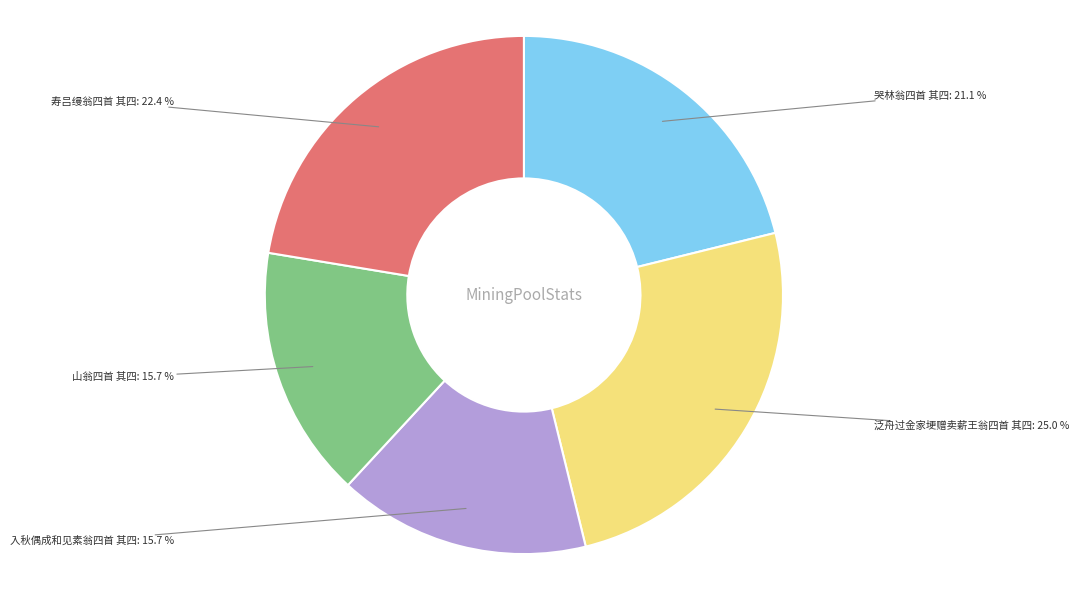

Count the number of slices in the pie.

5